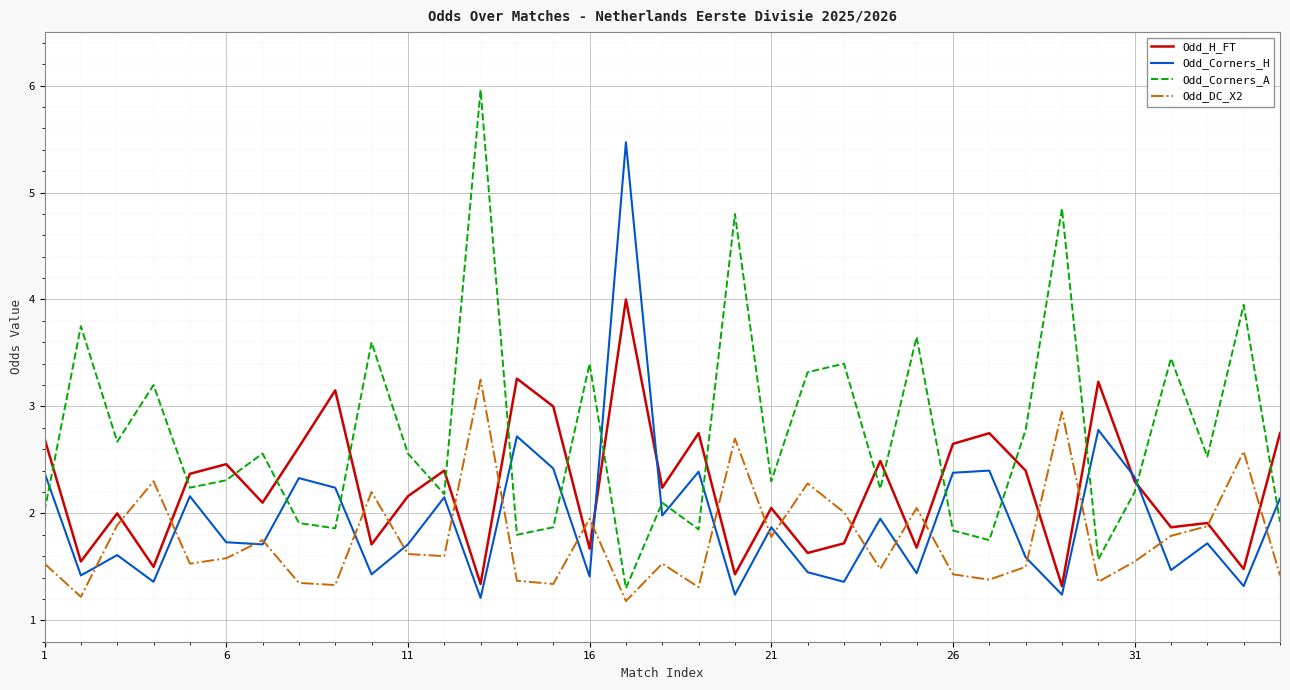

What are all the series names shown in the legend?

Odd_H_FT, Odd_Corners_H, Odd_Corners_A, Odd_DC_X2